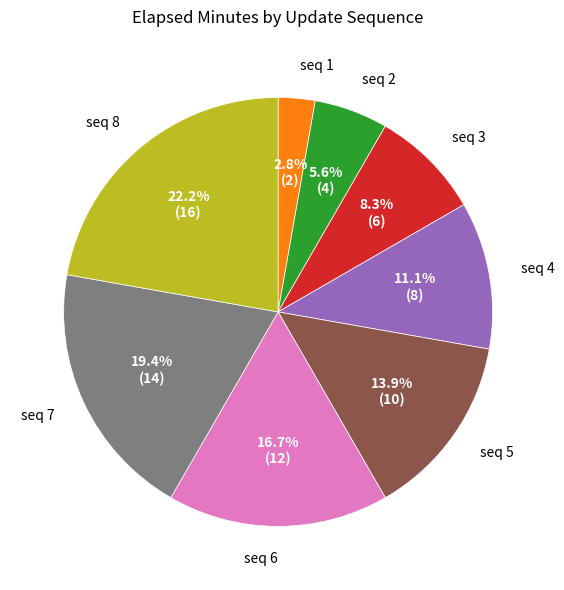

Is there any slice that represents more than half of the pie?

No